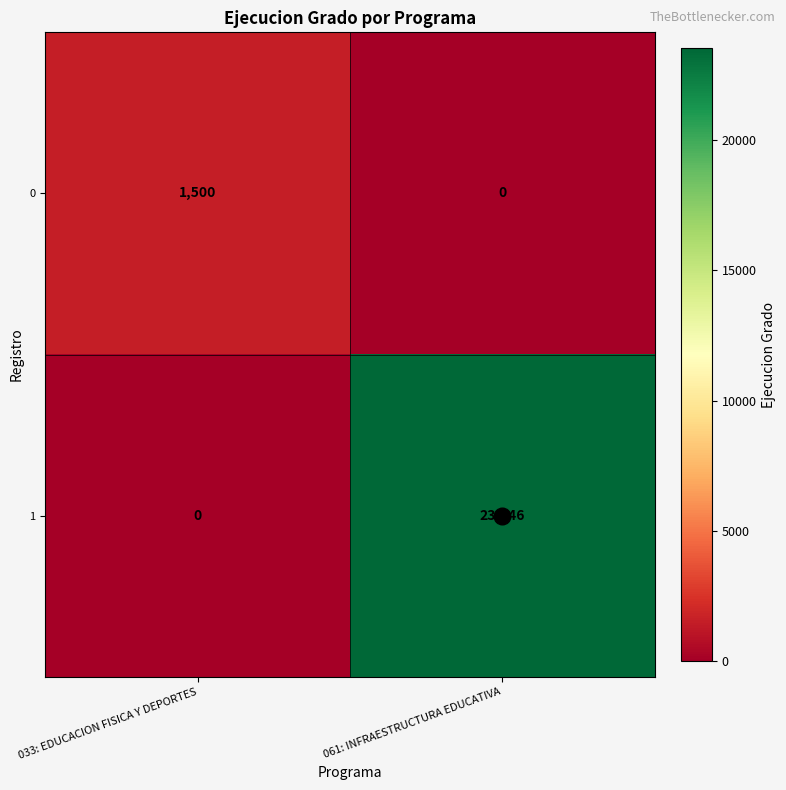

What is the total value across all series at 033: EDUCACION FISICA Y DEPORTES?

1500